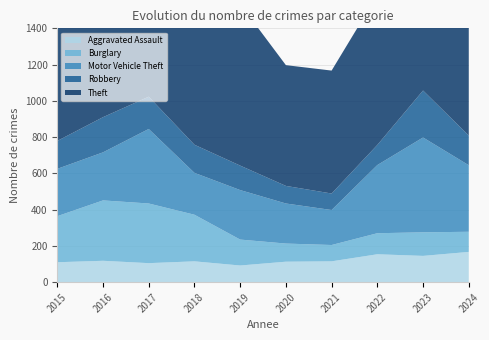

Reading left to right, what are all the values shown in this chart?

Aggravated Assault: 2015=110	2016=118	2017=105	2018=115	2019=92	2020=113	2021=115	2022=154	2023=145	2024=167
Burglary: 2015=254	2016=333	2017=329	2018=257	2019=143	2020=100	2021=90	2022=116	2023=130	2024=111
Motor Vehicle Theft: 2015=261	2016=265	2017=411	2018=231	2019=273	2020=221	2021=193	2022=376	2023=523	2024=367
Robbery: 2015=154	2016=194	2017=178	2018=155	2019=135	2020=97	2021=91	2022=111	2023=259	2024=164
Theft: 2015=874	2016=984	2017=892	2018=868	2019=891	2020=666	2021=678	2022=827	2023=961	2024=1155